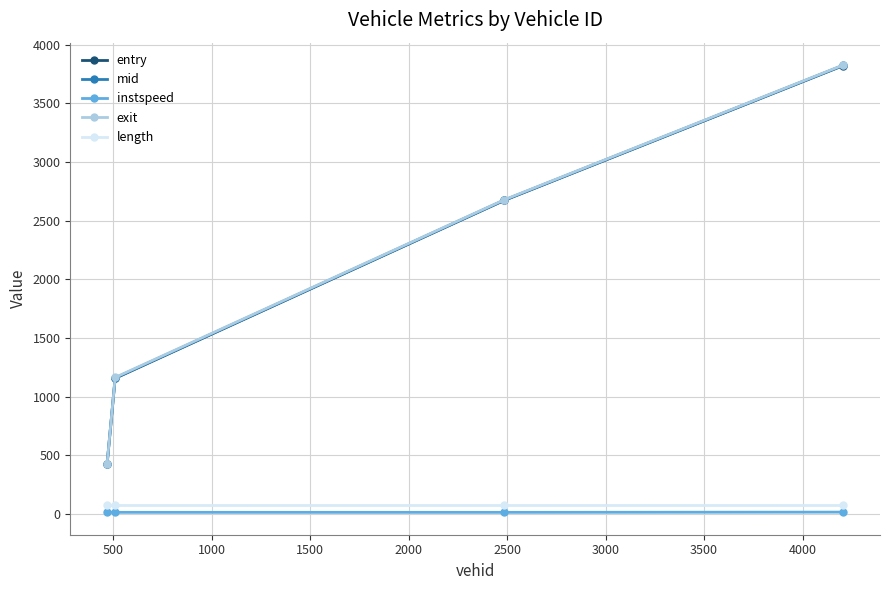

Which series has the largest range (max minus min)?

exit